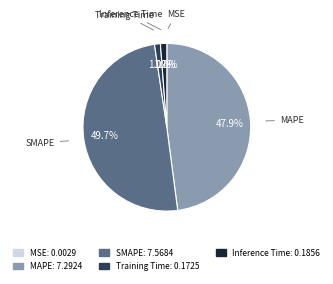

Which has a higher value, Training Time or SMAPE?

SMAPE